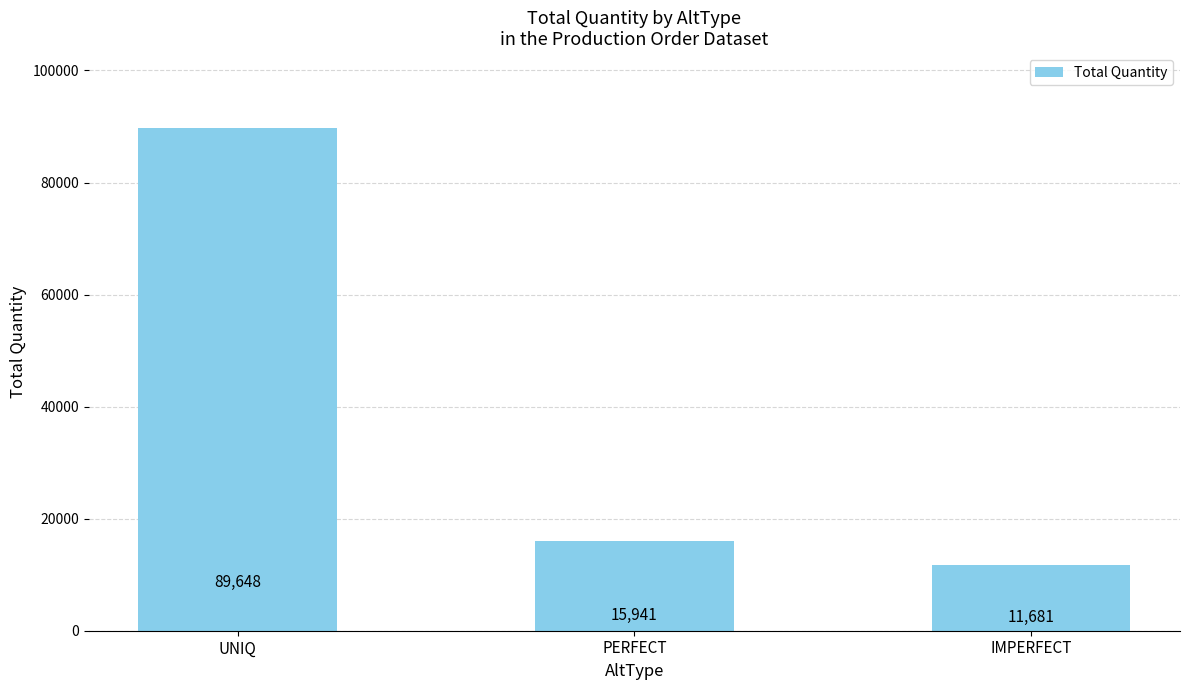

What is the difference between the maximum and second lowest values?

73707